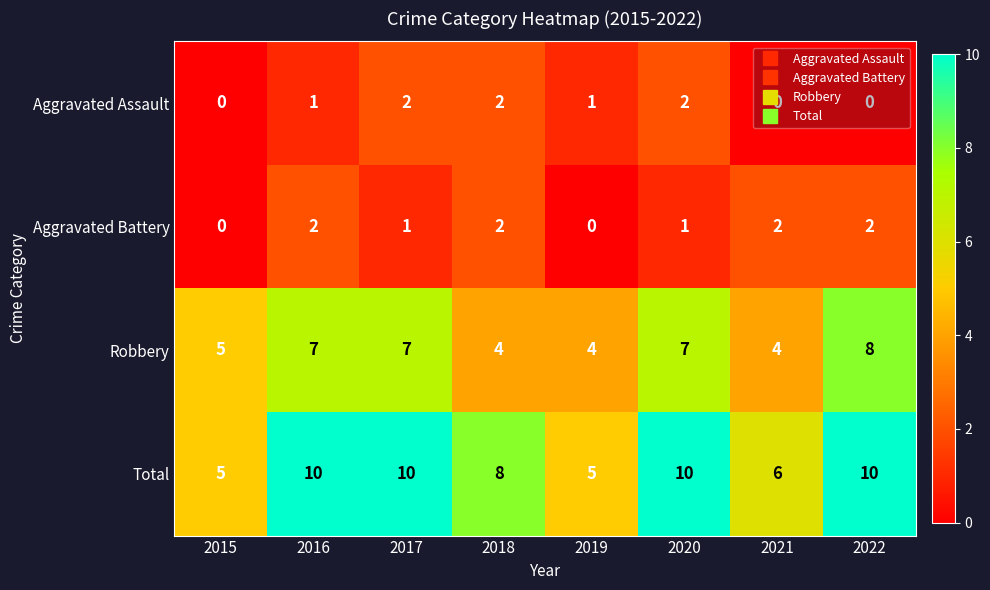

What is the spread (max minus min) of values at 2015?

5